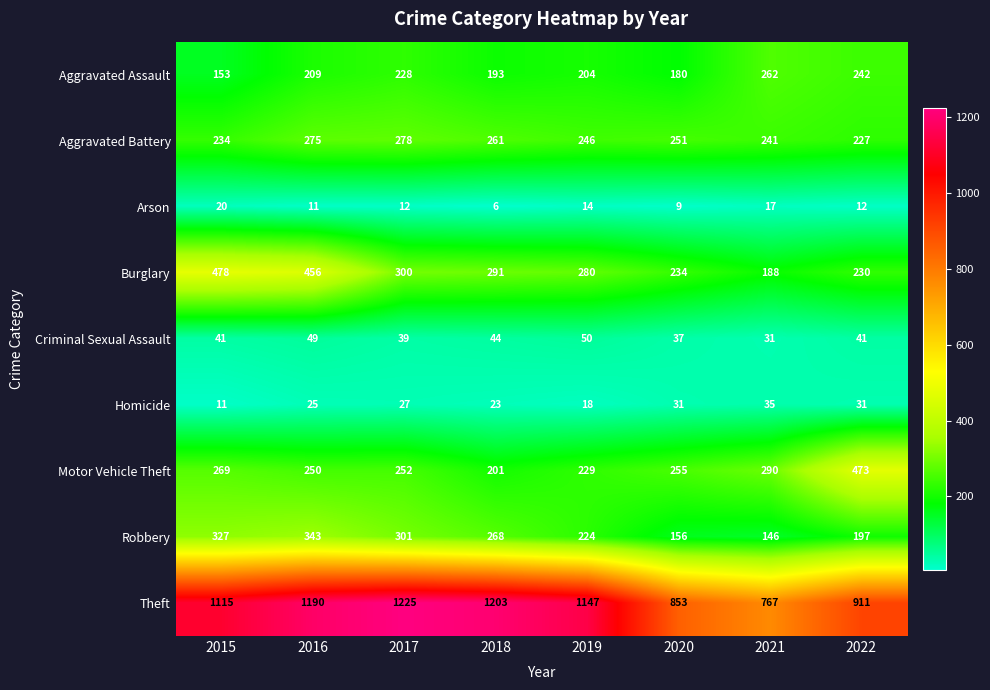

What is the total value across all series at 2020?

2006